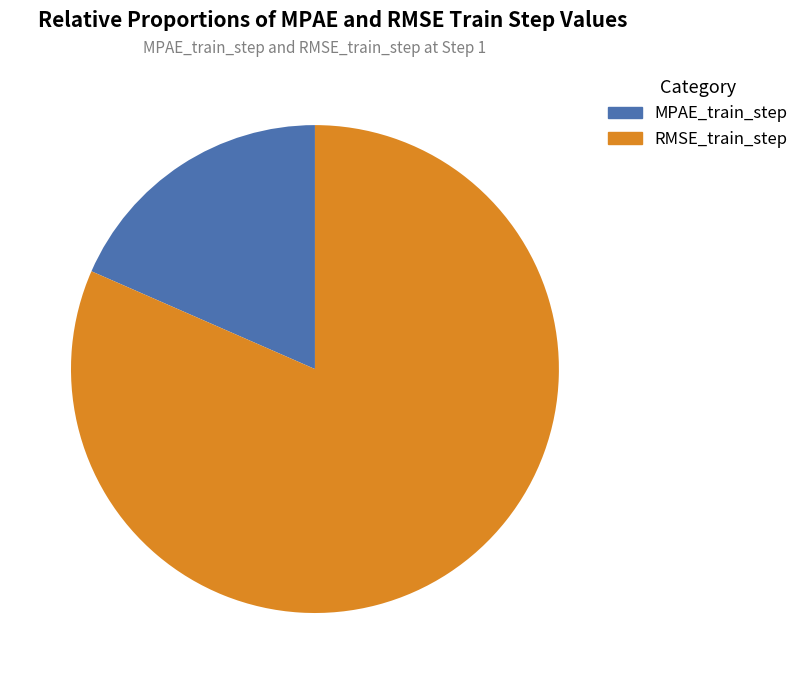

How many segments does this pie chart have?

2